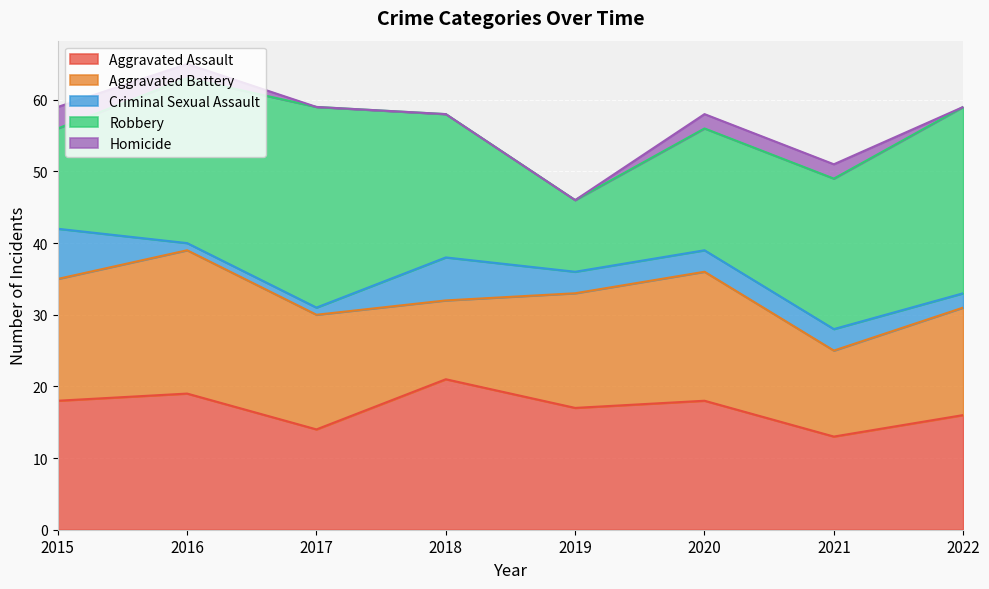

Rank the series by their maximum value, from highest to lowest.

Robbery, Aggravated Assault, Aggravated Battery, Criminal Sexual Assault, Homicide